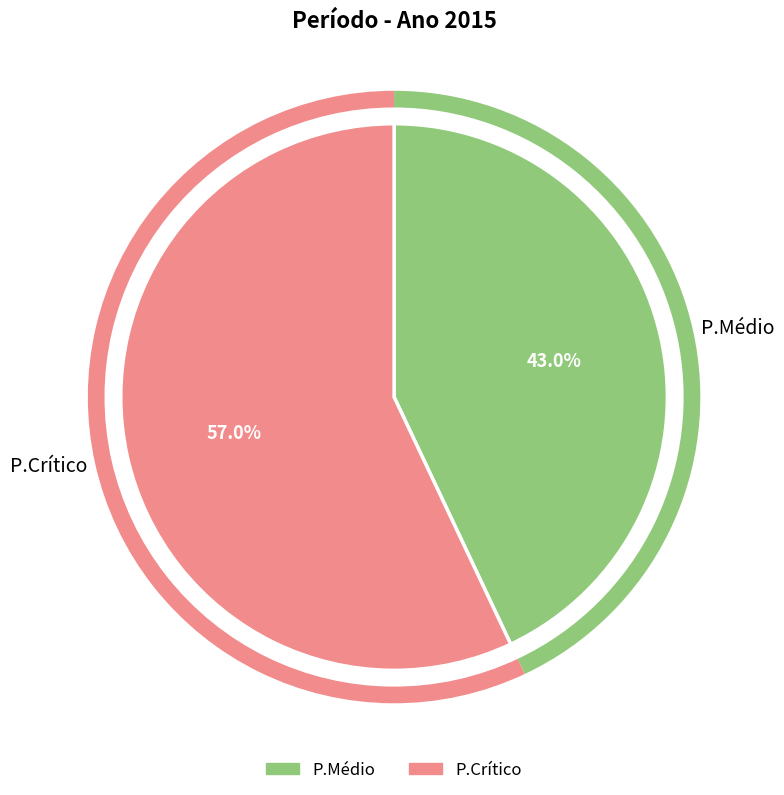

To the nearest percent, what percentage of the pie is P.Médio?

43%